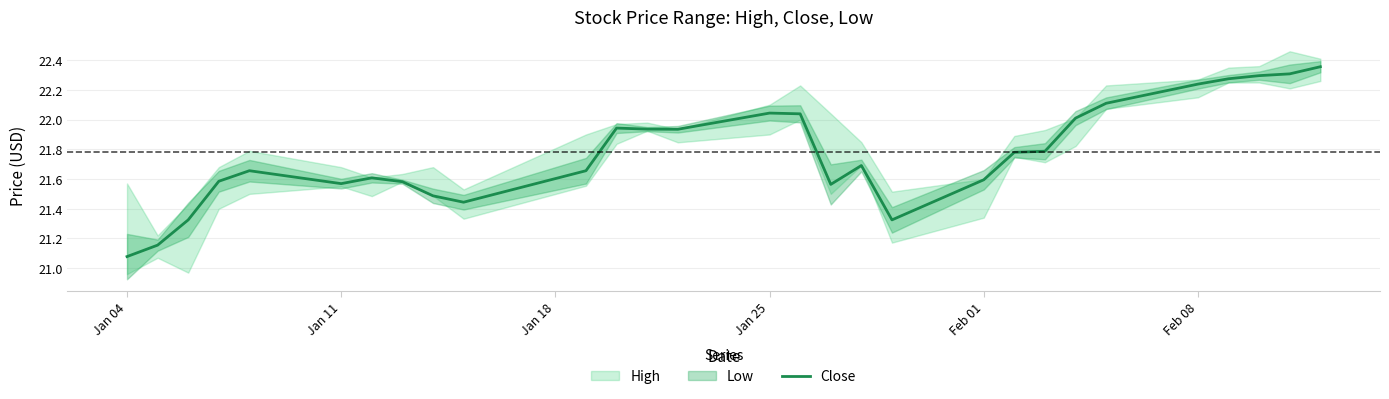

What is the maximum value shown in the chart?

22.4